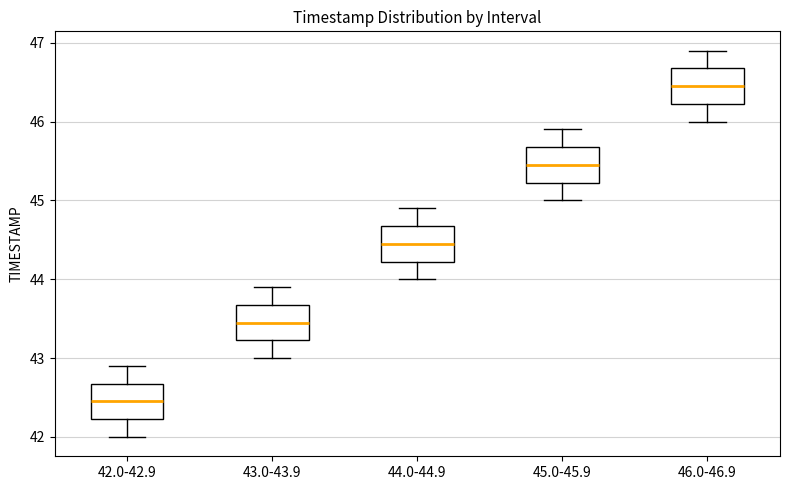

Which box has the lowest median line?

42.0-42.9